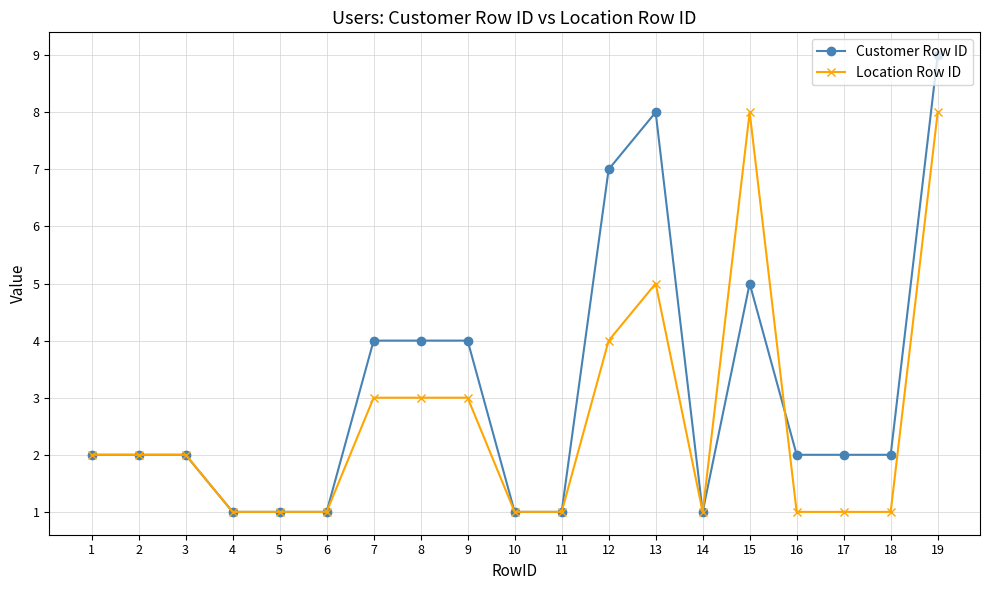

The Customer Row ID series shows 2 at 17. True or false?

True